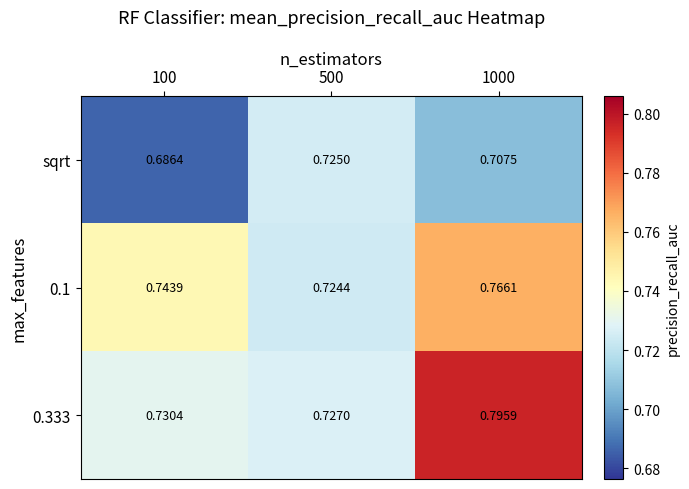

Is the value of 0.1 at 500 greater than the value of 0.333 at 500?

No